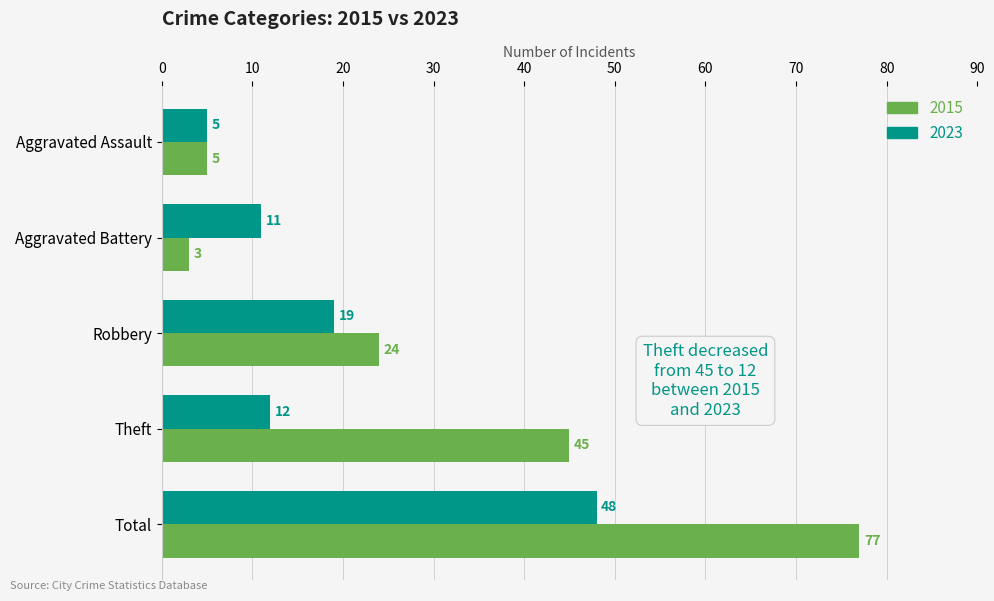

Between Aggravated Assault and Theft, which series saw the biggest shift?

2015